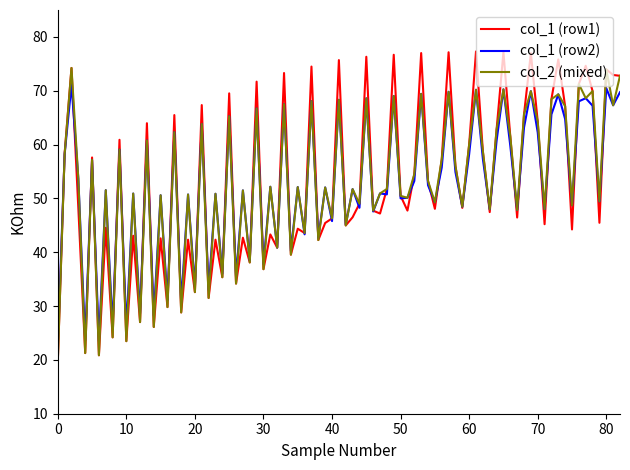

Rank the series by their maximum value, from highest to lowest.

col_1 (row1), col_2 (mixed), col_1 (row2)